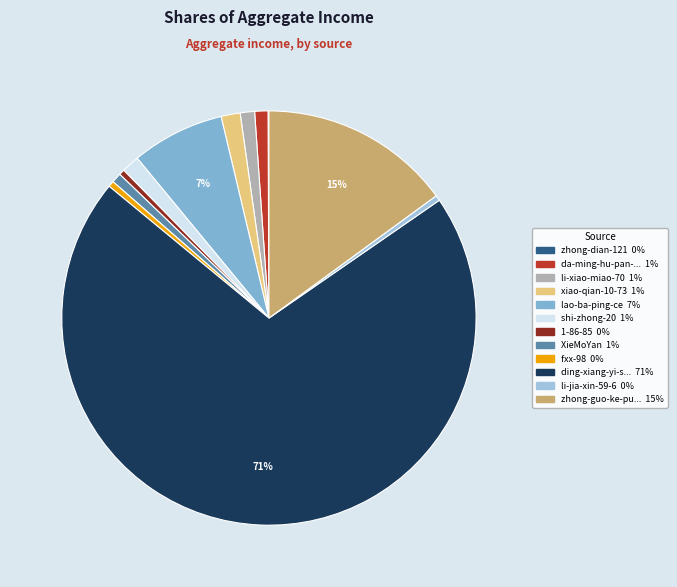

What is the largest slice in the pie chart?

ding-xiang-yi-sheng